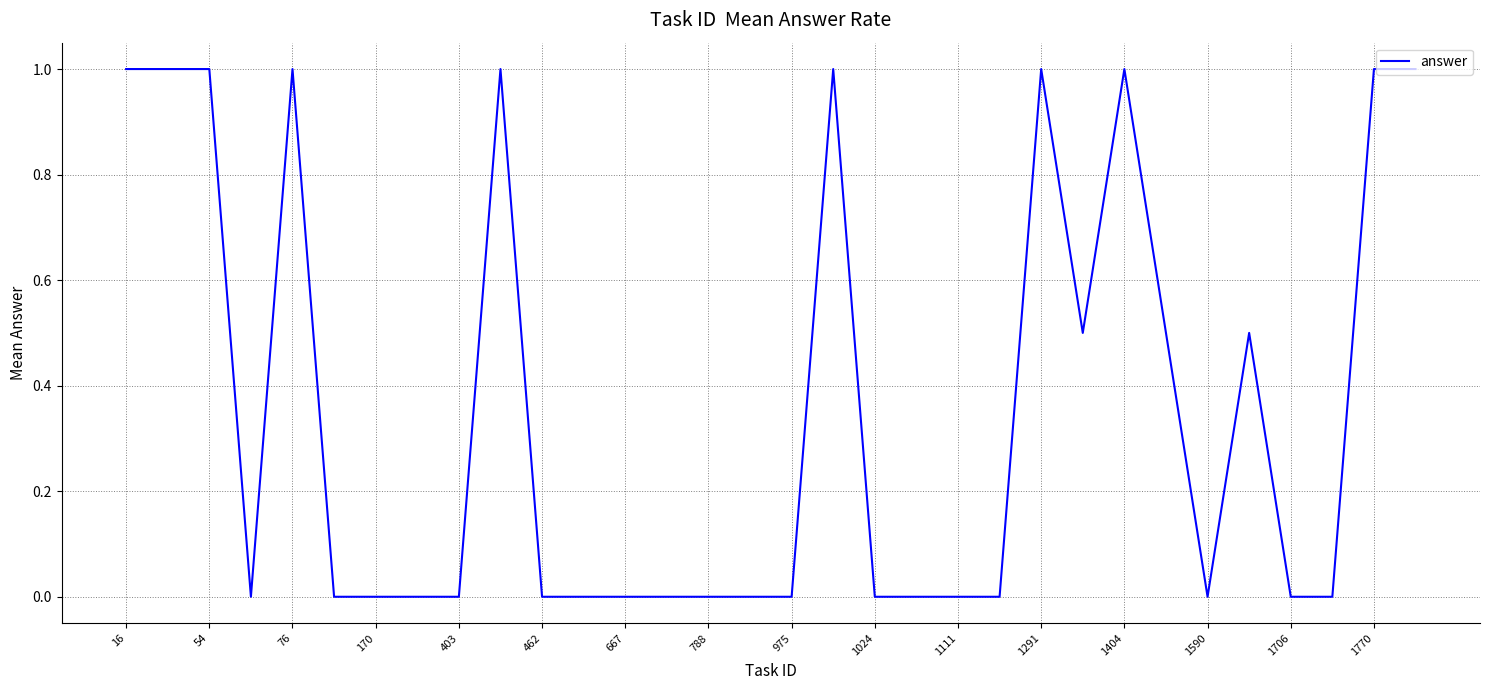

What is the difference between the maximum and minimum values?

1.0